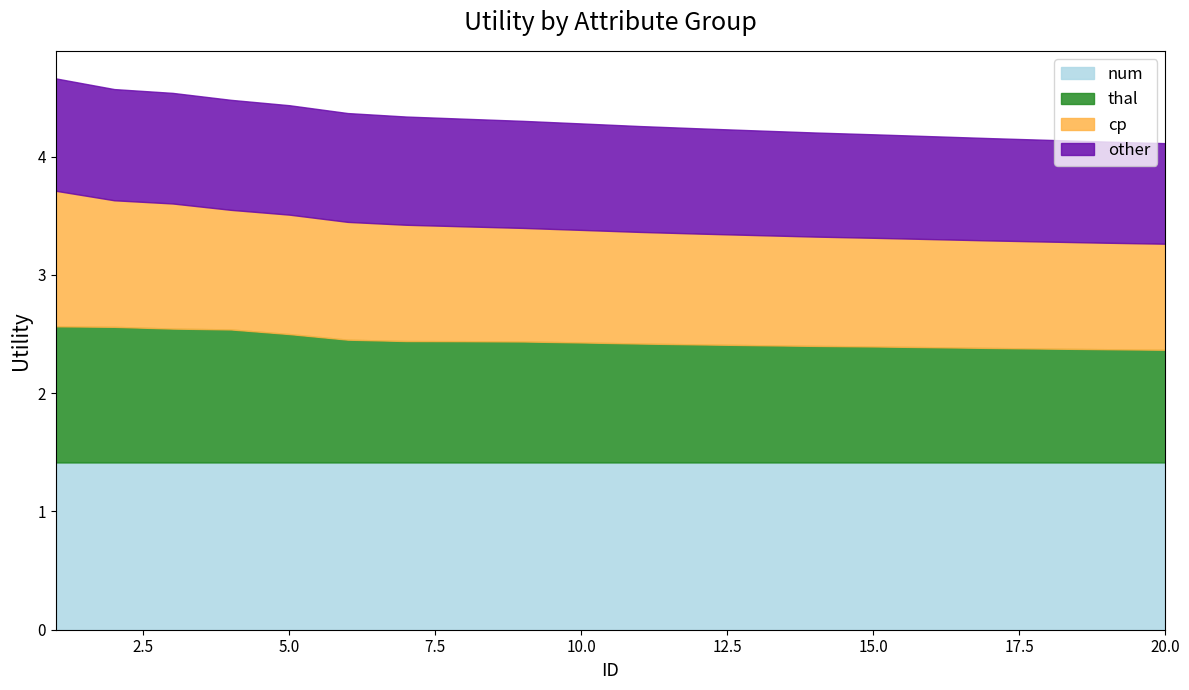

True or false: thal and num cross at least once.

False